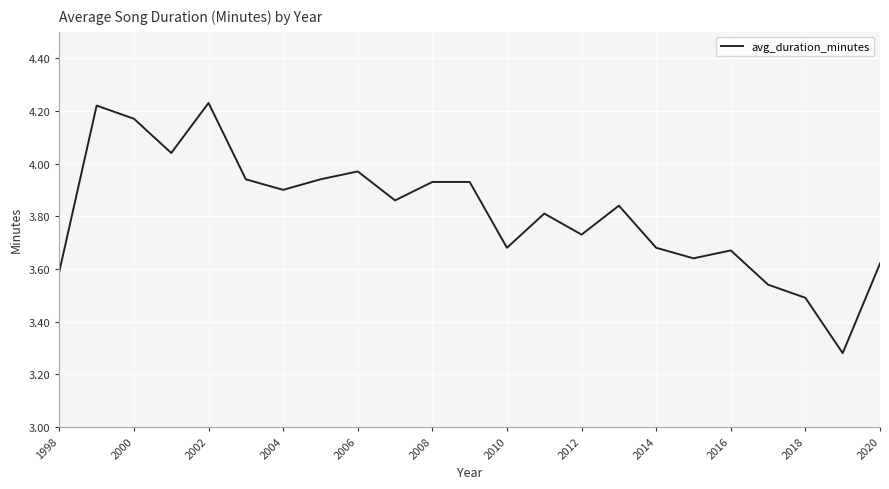

How many lines are shown in the chart?

1